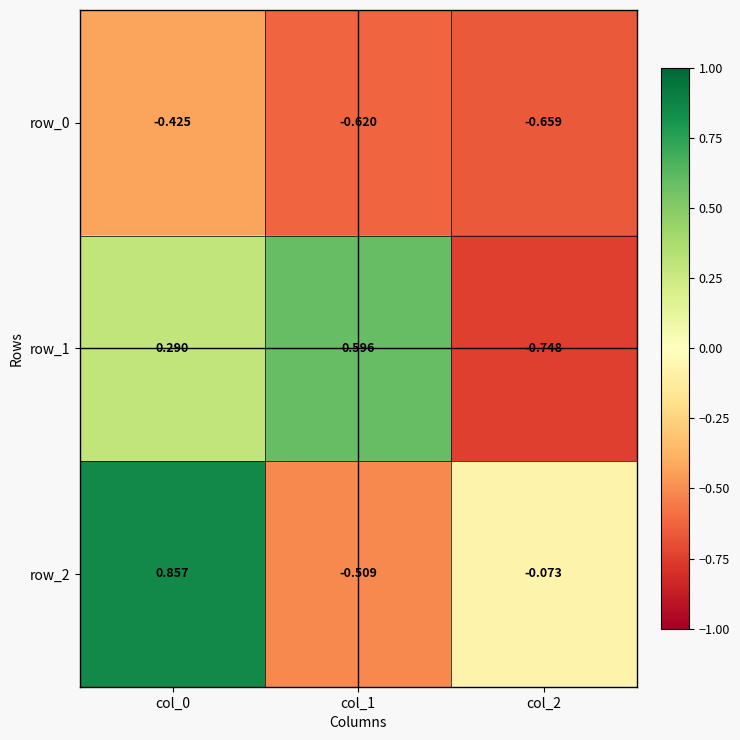

Which series has the widest spread of values?

row_2